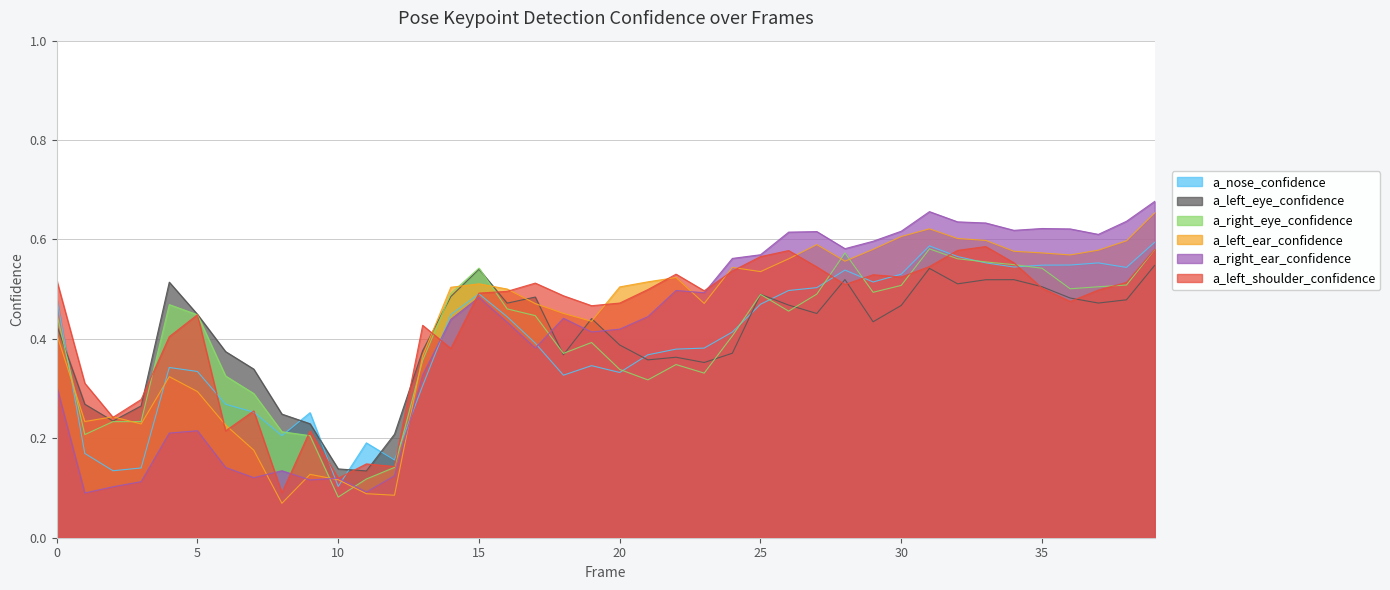

Reading left to right, transcribe all the data shown in this chart.

a_nose_confidence: 0.5	0.2	0.1	0.1	0.3	0.3	0.3	0.3	0.2	0.3	0.1	0.2	0.2	0.3	0.4	0.5	0.4	0.4	0.3	0.3	0.3	0.4	0.4	0.4	0.4	0.5	0.5	0.5	0.5	0.5	0.5	0.6	0.6	0.6	0.5	0.5	0.5	0.6	0.5	0.6
a_left_eye_confidence: 0.4	0.3	0.2	0.3	0.5	0.4	0.4	0.3	0.2	0.2	0.1	0.1	0.2	0.4	0.5	0.5	0.5	0.5	0.4	0.4	0.4	0.4	0.4	0.4	0.4	0.5	0.5	0.5	0.5	0.4	0.5	0.5	0.5	0.5	0.5	0.5	0.5	0.5	0.5	0.5
a_right_eye_confidence: 0.5	0.2	0.2	0.2	0.5	0.4	0.3	0.3	0.2	0.2	0.1	0.1	0.1	0.4	0.5	0.5	0.5	0.4	0.4	0.4	0.3	0.3	0.3	0.3	0.4	0.5	0.5	0.5	0.6	0.5	0.5	0.6	0.6	0.6	0.5	0.5	0.5	0.5	0.5	0.6
a_left_ear_confidence: 0.4	0.2	0.2	0.2	0.3	0.3	0.2	0.2	0.1	0.1	0.1	0.1	0.1	0.4	0.5	0.5	0.5	0.5	0.5	0.4	0.5	0.5	0.5	0.5	0.5	0.5	0.6	0.6	0.6	0.6	0.6	0.6	0.6	0.6	0.6	0.6	0.6	0.6	0.6	0.7
a_right_ear_confidence: 0.3	0.1	0.1	0.1	0.2	0.2	0.1	0.1	0.1	0.1	0.1	0.1	0.1	0.3	0.4	0.5	0.4	0.4	0.4	0.4	0.4	0.4	0.5	0.5	0.6	0.6	0.6	0.6	0.6	0.6	0.6	0.7	0.6	0.6	0.6	0.6	0.6	0.6	0.6	0.7
a_left_shoulder_confidence: 0.5	0.3	0.2	0.3	0.4	0.4	0.2	0.3	0.1	0.2	0.1	0.1	0.1	0.4	0.4	0.5	0.5	0.5	0.5	0.5	0.5	0.5	0.5	0.5	0.5	0.6	0.6	0.5	0.5	0.5	0.5	0.5	0.6	0.6	0.6	0.5	0.5	0.5	0.5	0.6